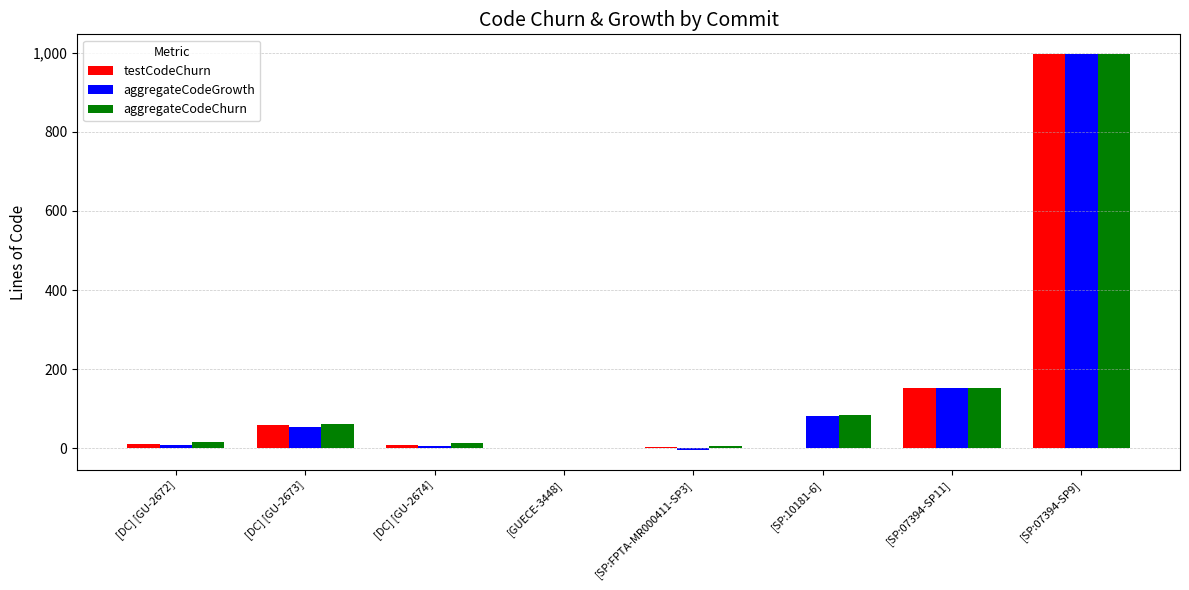

Are the bars grouped side by side (vs. stacked)?

Yes